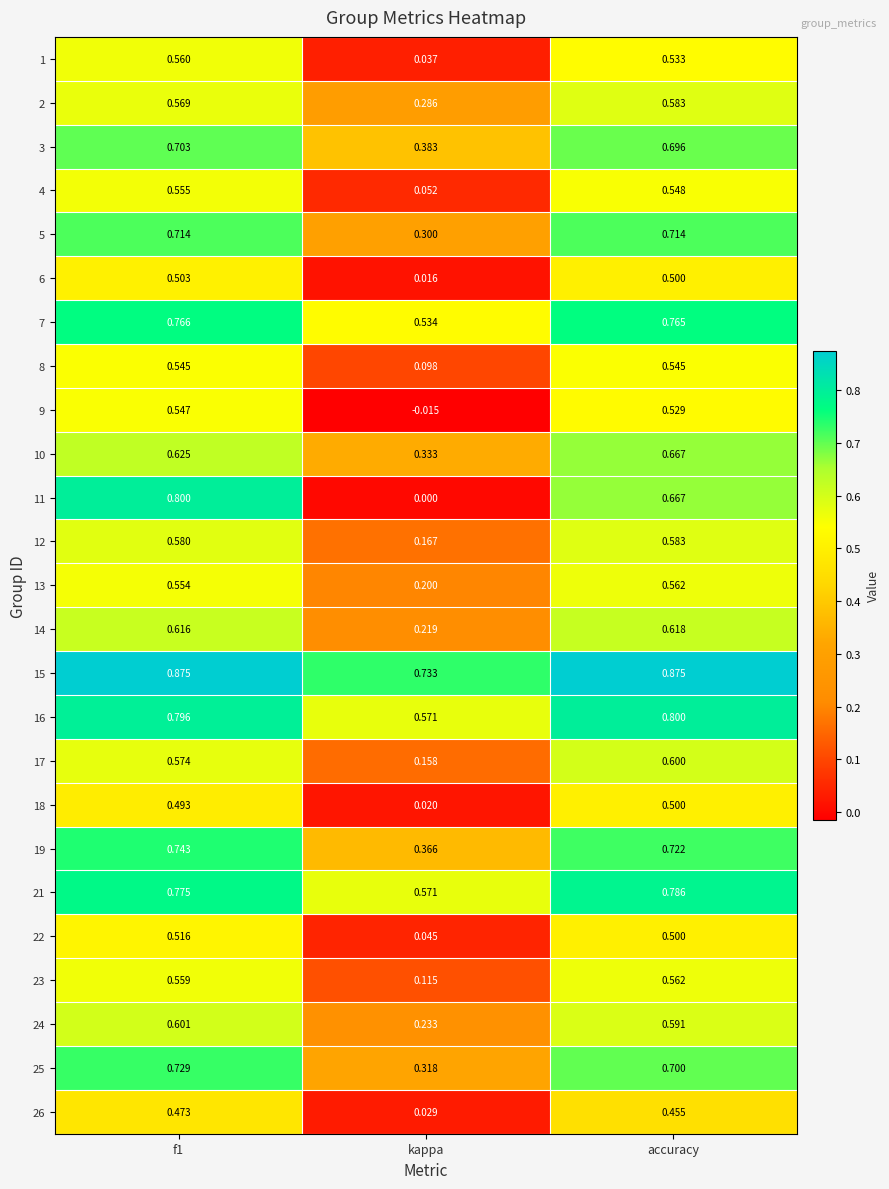

Between f1 and kappa, which series saw the biggest shift?

11